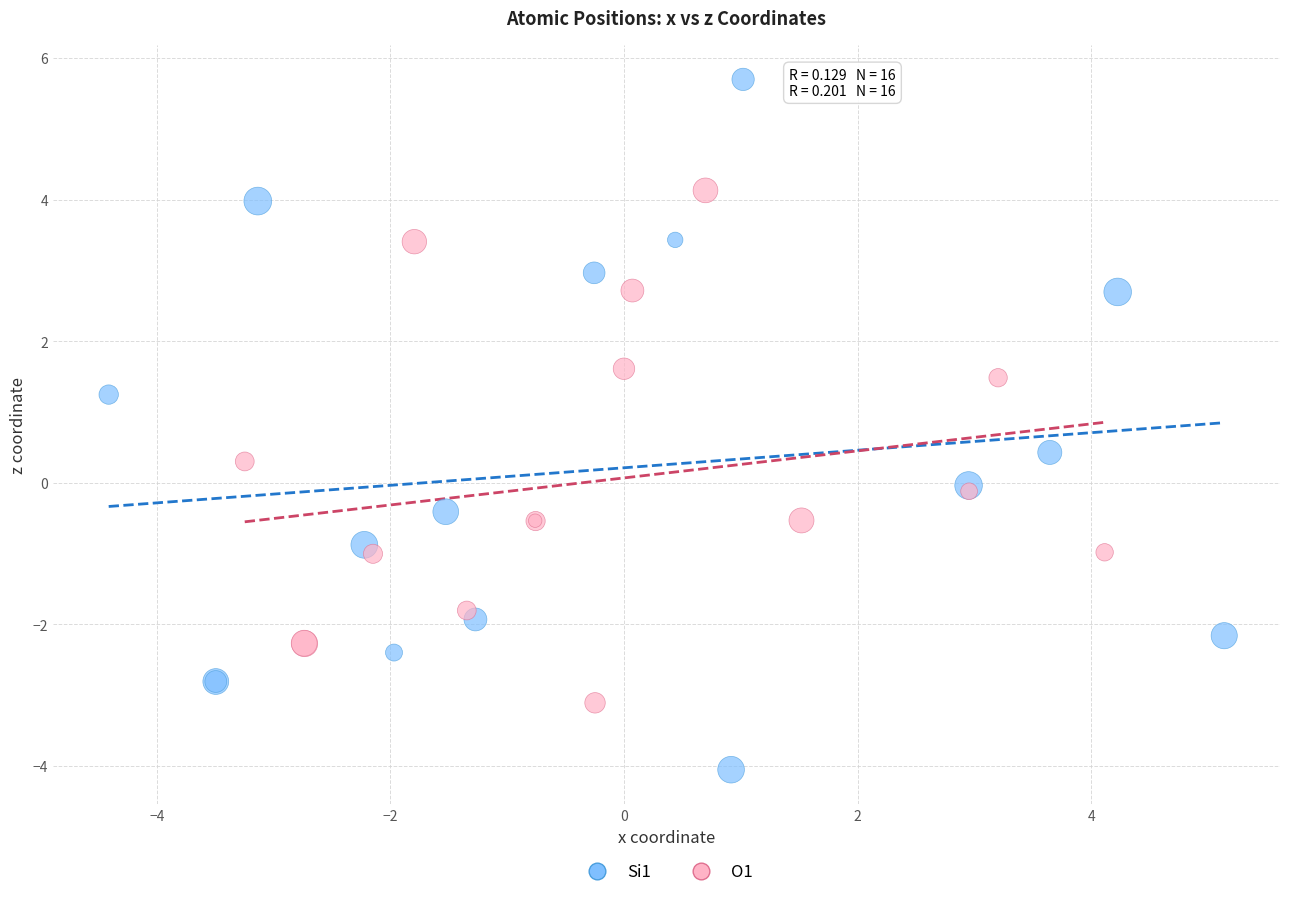

Which series contains the highest Y value?

Si1